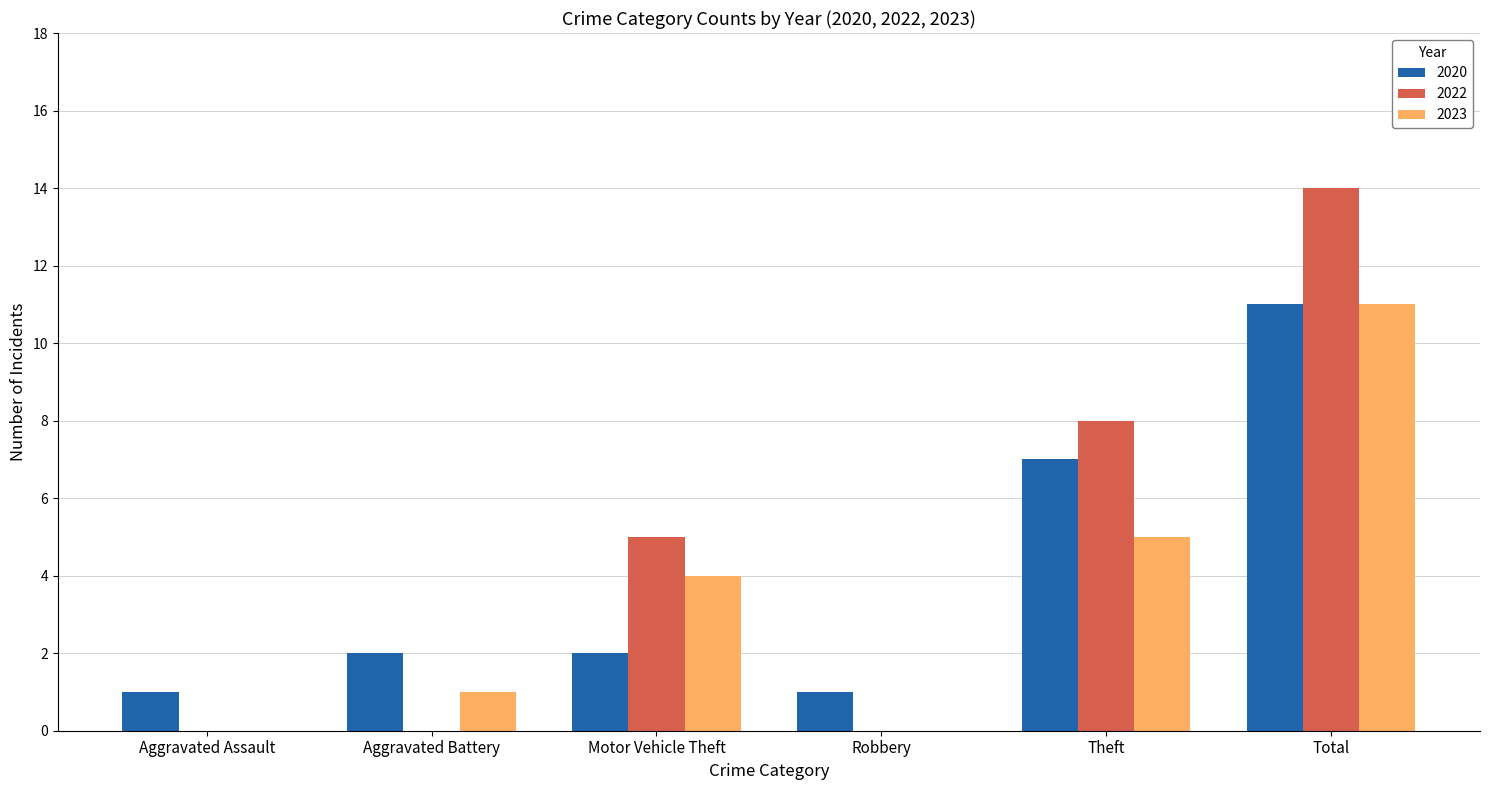

The 2020 series shows 0 at Aggravated Assault. True or false?

False